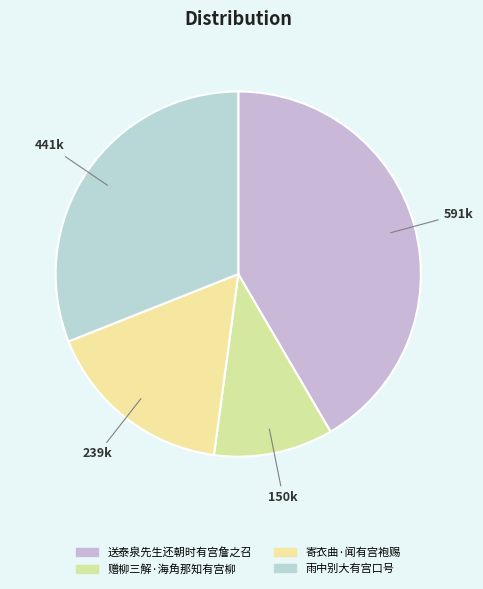

Rank the categories by value from highest to lowest.

送泰泉先生还朝时有宫詹之召, 雨中别大有宫口号, 寄衣曲·闻有宫袍赐, 赠柳三解·海角那知有宫柳